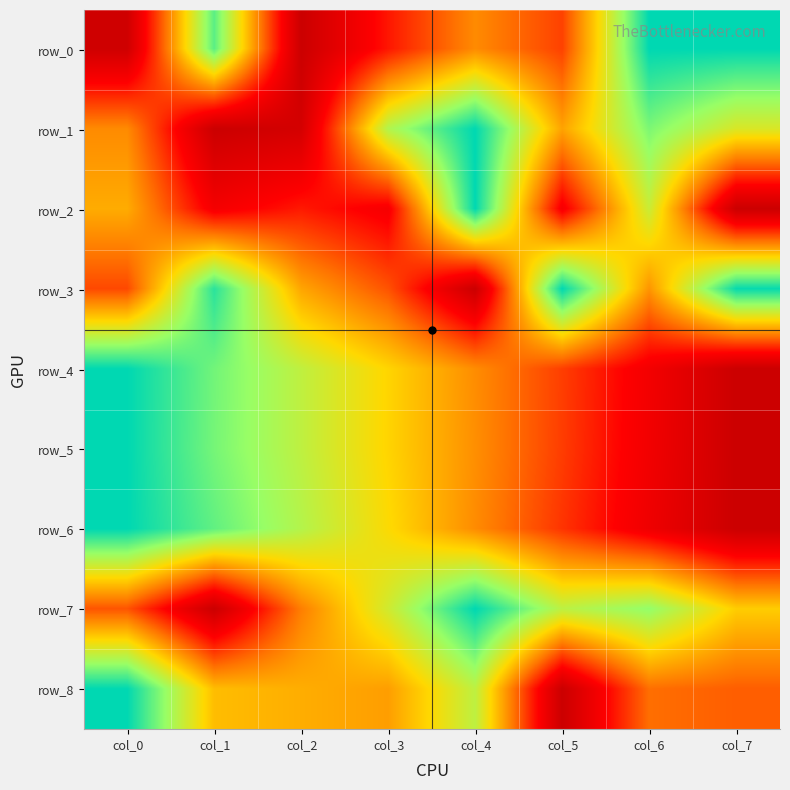

Which series has the widest spread of values?

row_0